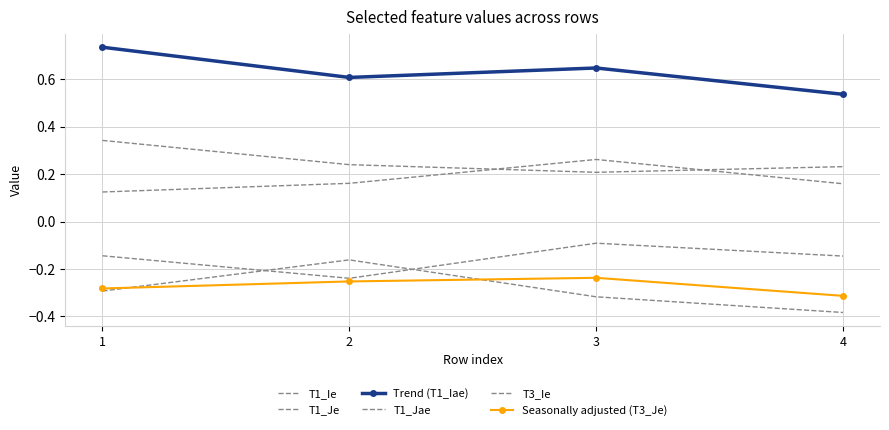

How many interior local peaks does the Seasonally adjusted (T3_Je) series have?

1